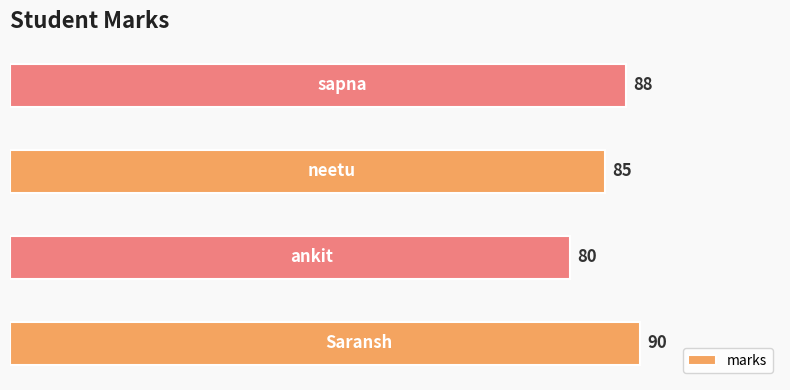

What is the difference between the maximum and minimum values?

10